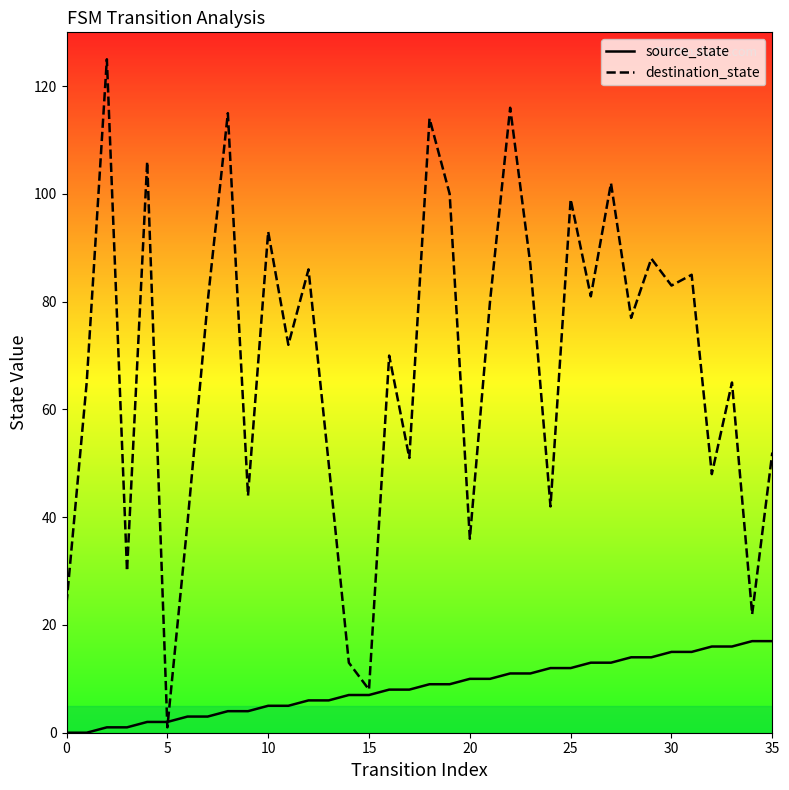

What is the sum of all source_state values?

306